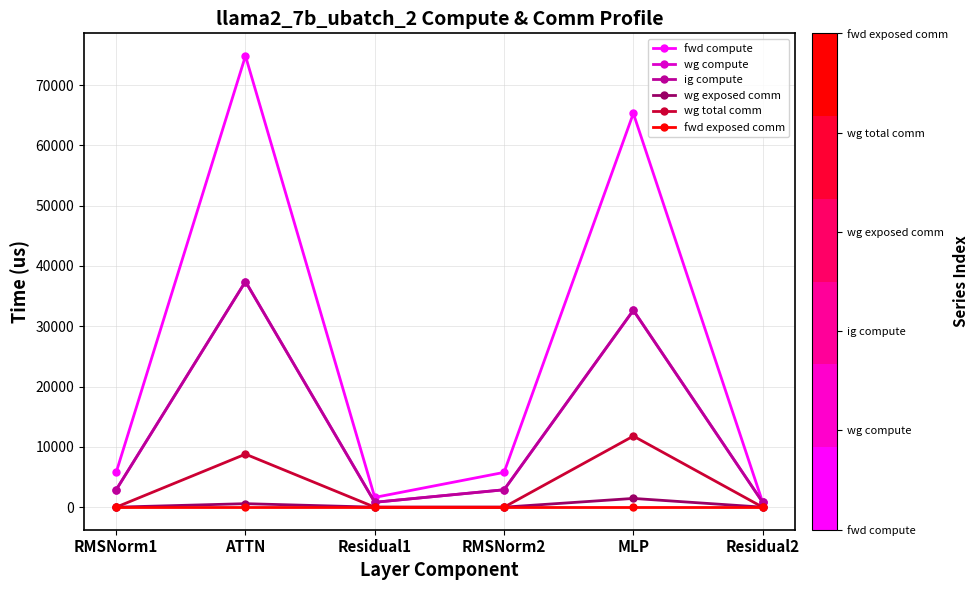

True or false: wg exposed comm and wg total comm intersect in this chart.

False